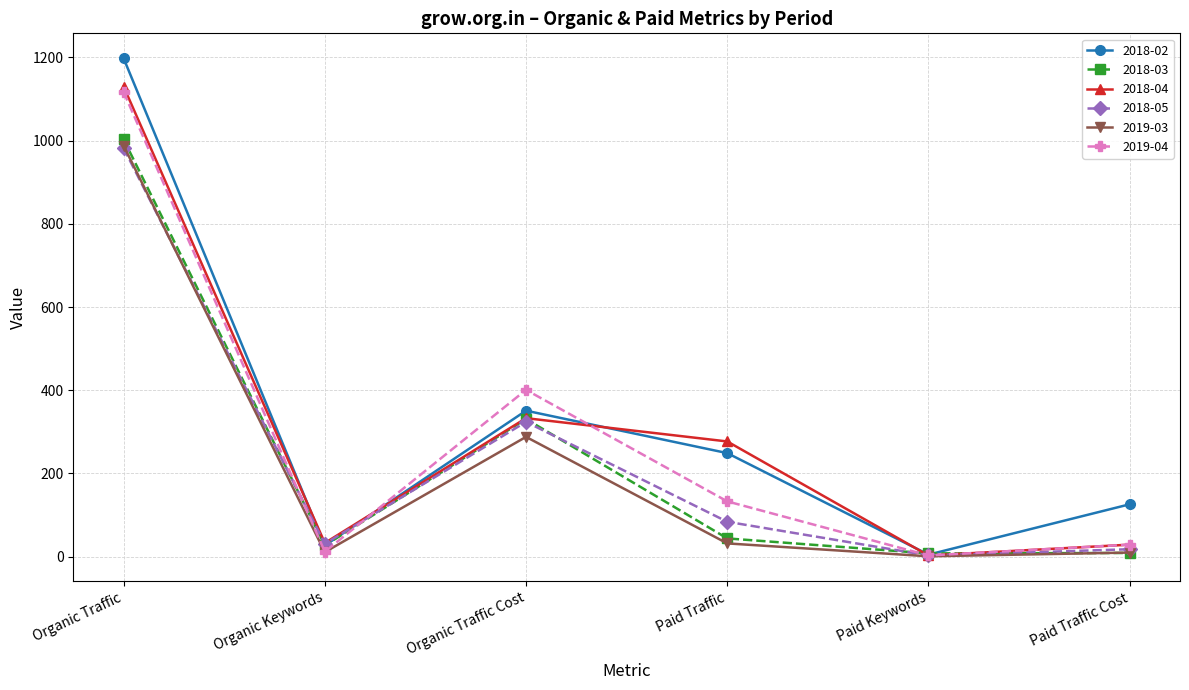

Is it true that 2018-05 equals 982 at Organic Traffic?

True